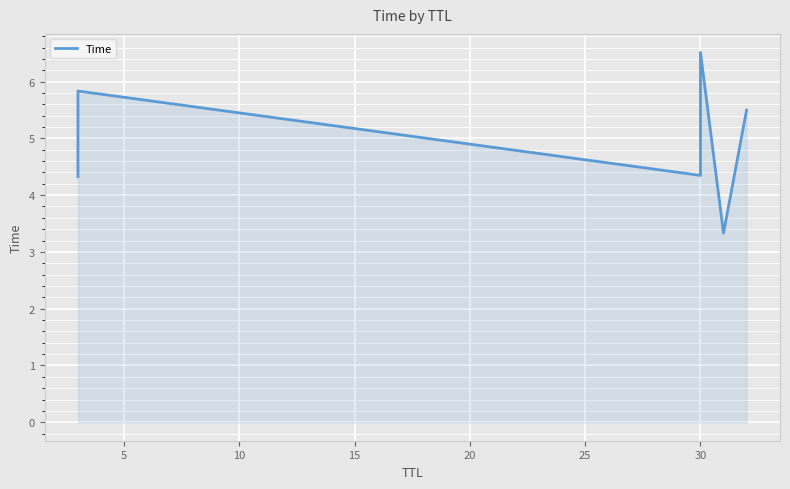

What is the average value?

5.0